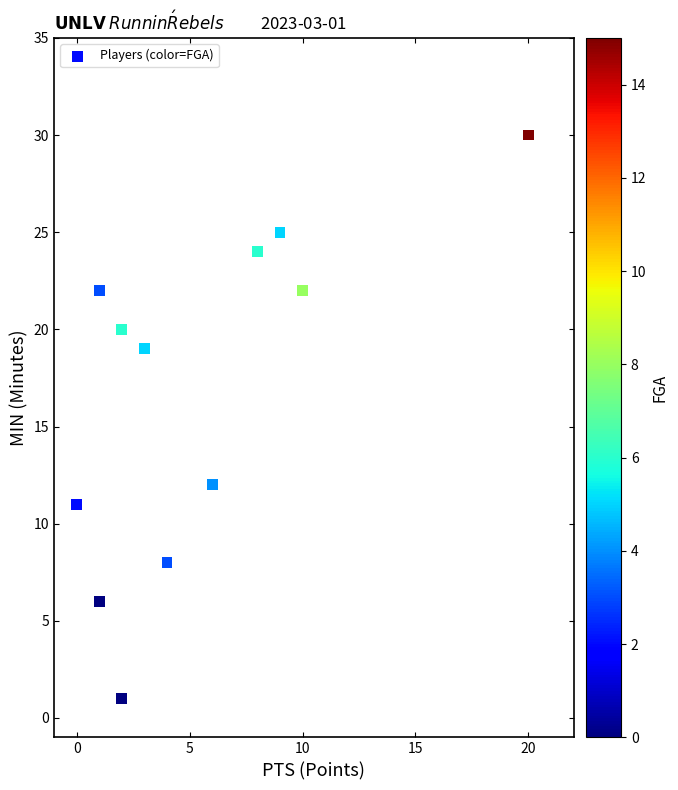

What Y value in the scatter plot is closest to 15?

12